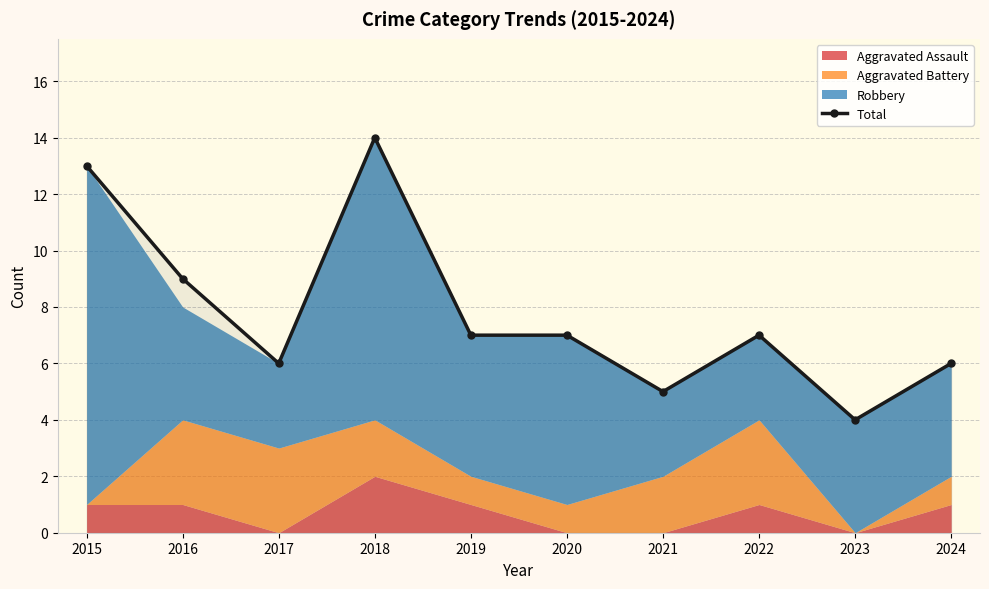

The Total series shows 2 at 2019. True or false?

False